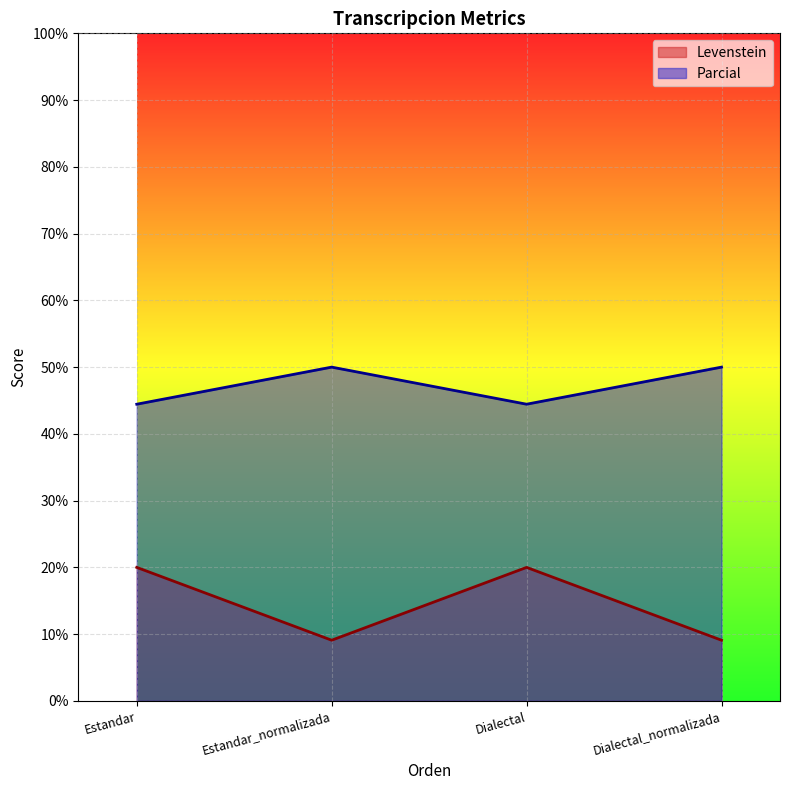

Rank the series at Dialectal_normalizada from lowest to highest value.

Levenstein, Parcial